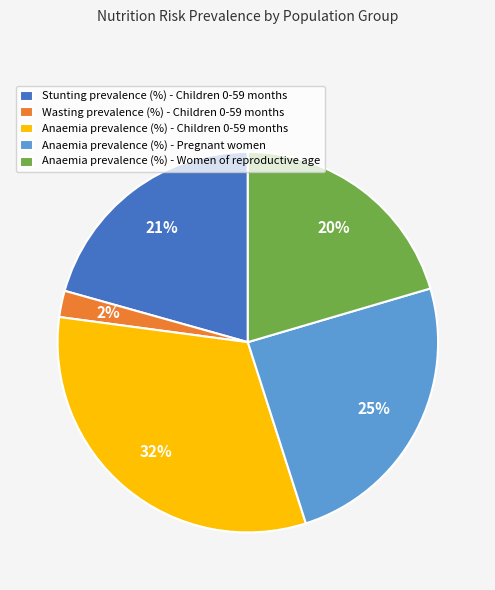

Is it true that Anaemia prevalence (%) - Women of reproductive age is 20% of the pie?

True